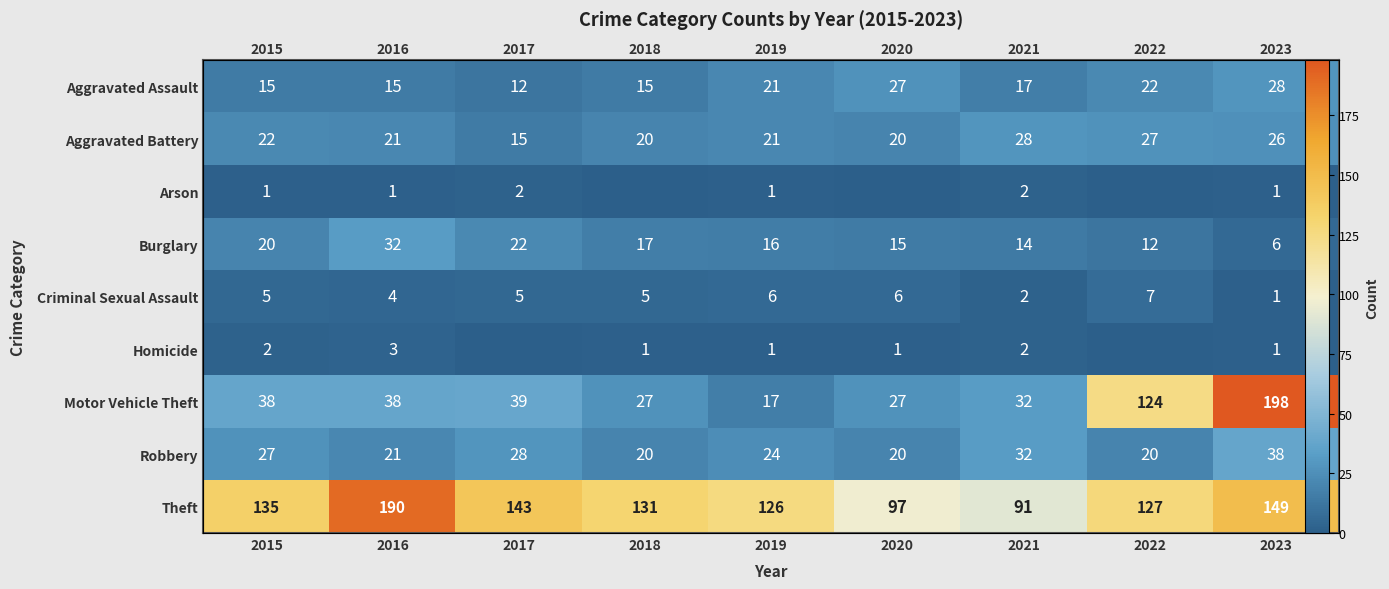

What is the total value across all series at 2015?

265